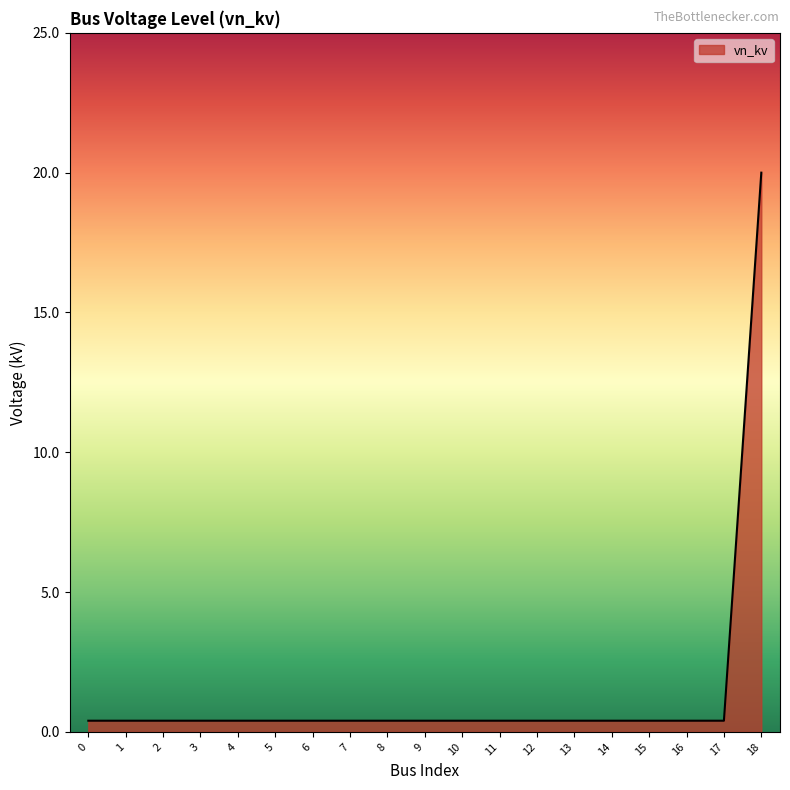

True or false: the data shows 13.4 at 18.

False